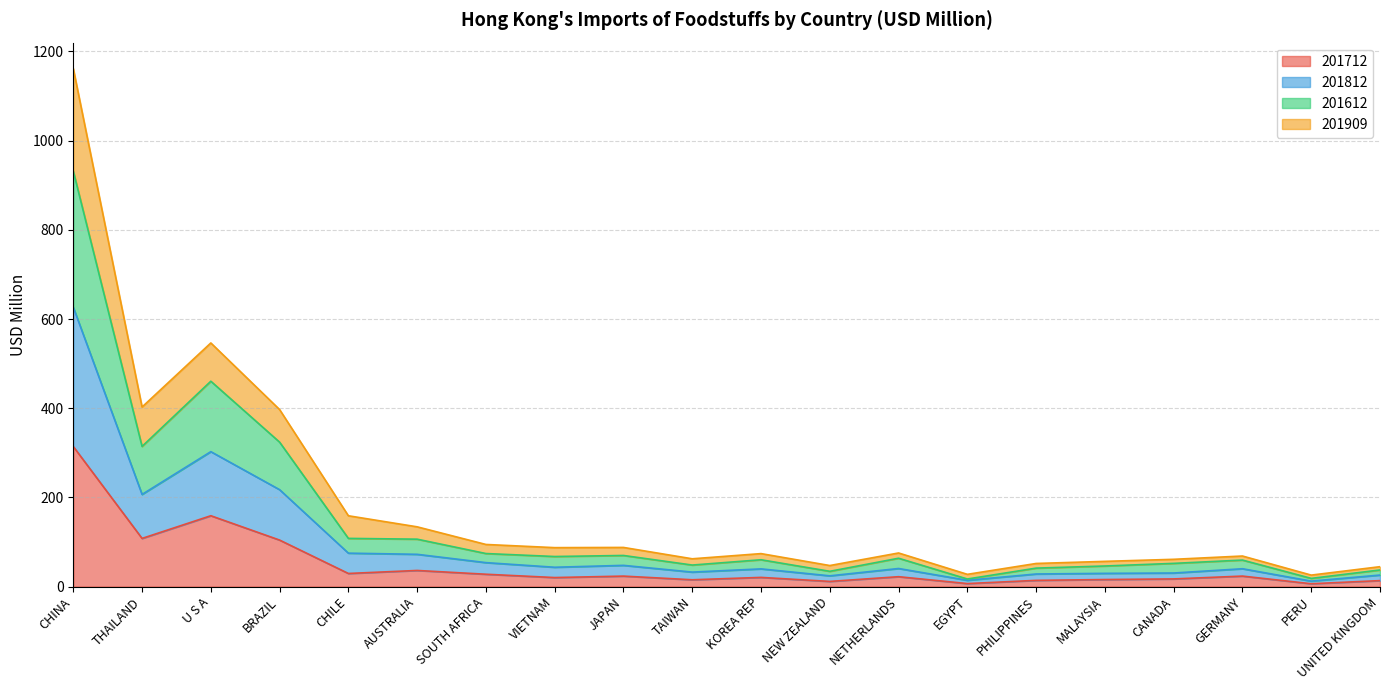

The 201712 series shows 314.1 at CHINA. True or false?

True